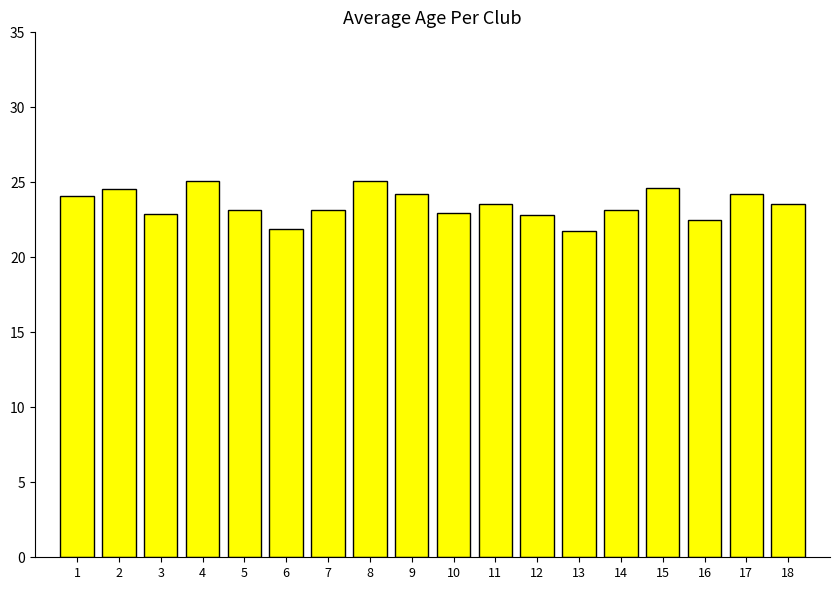

What is the maximum value shown in the chart?

25.1